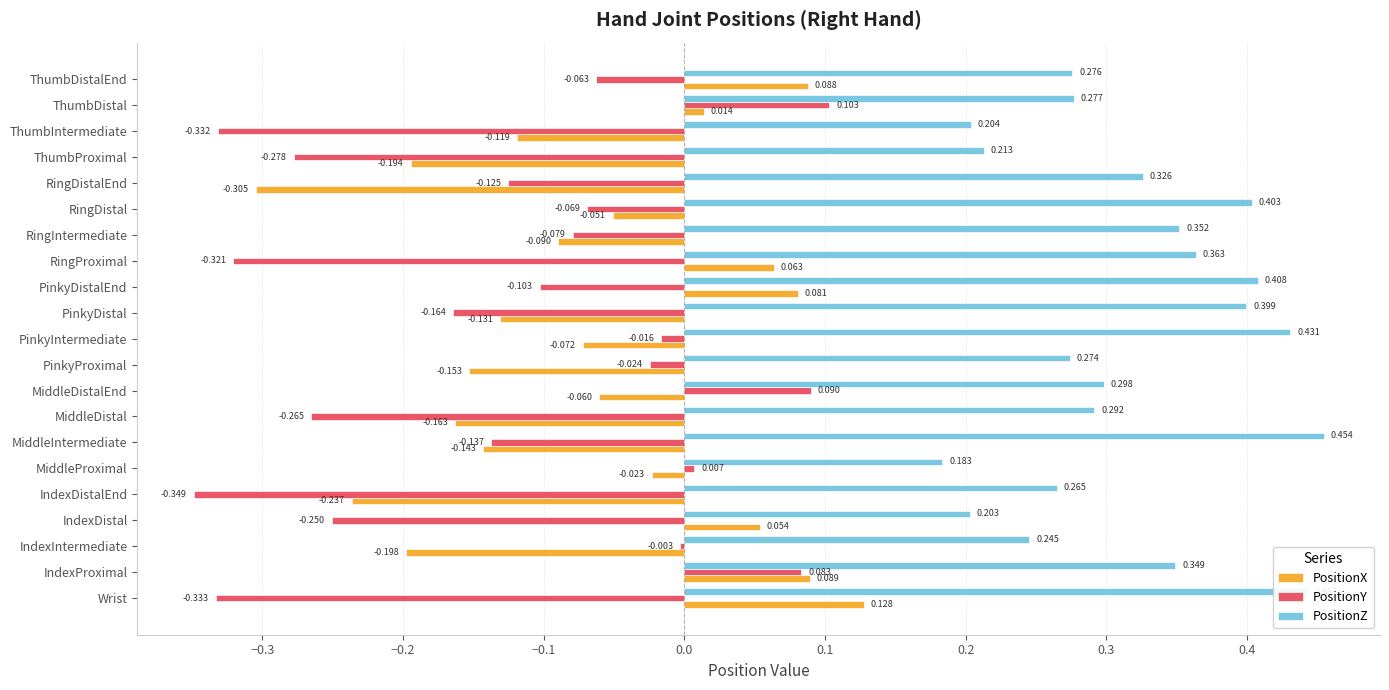

Which series has the widest spread of values?

PositionY